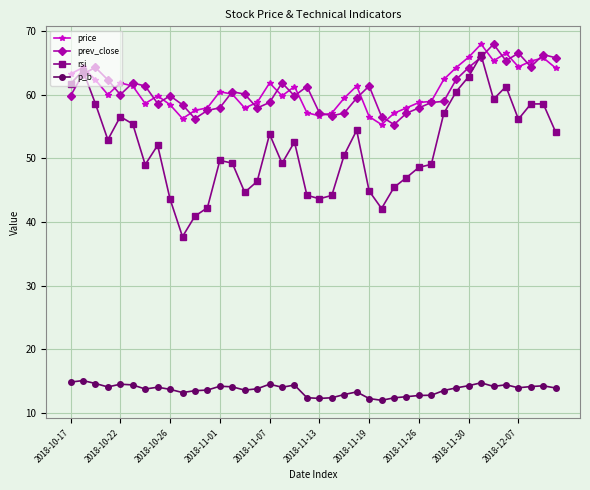

True or false: p_b and price intersect in this chart.

False